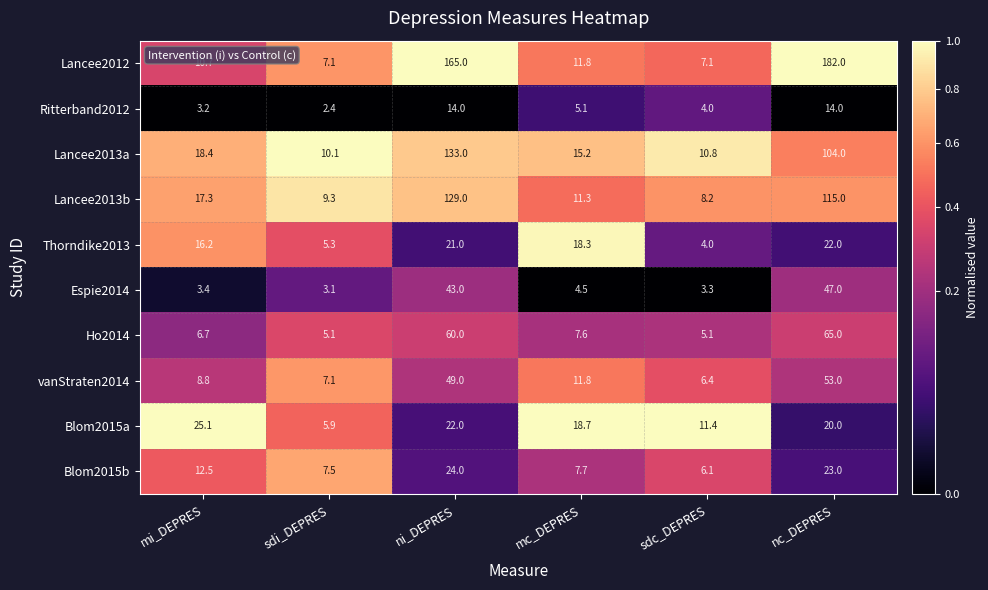

Between mi_DEPRES and ni_DEPRES, which series saw the biggest shift?

Lancee2012